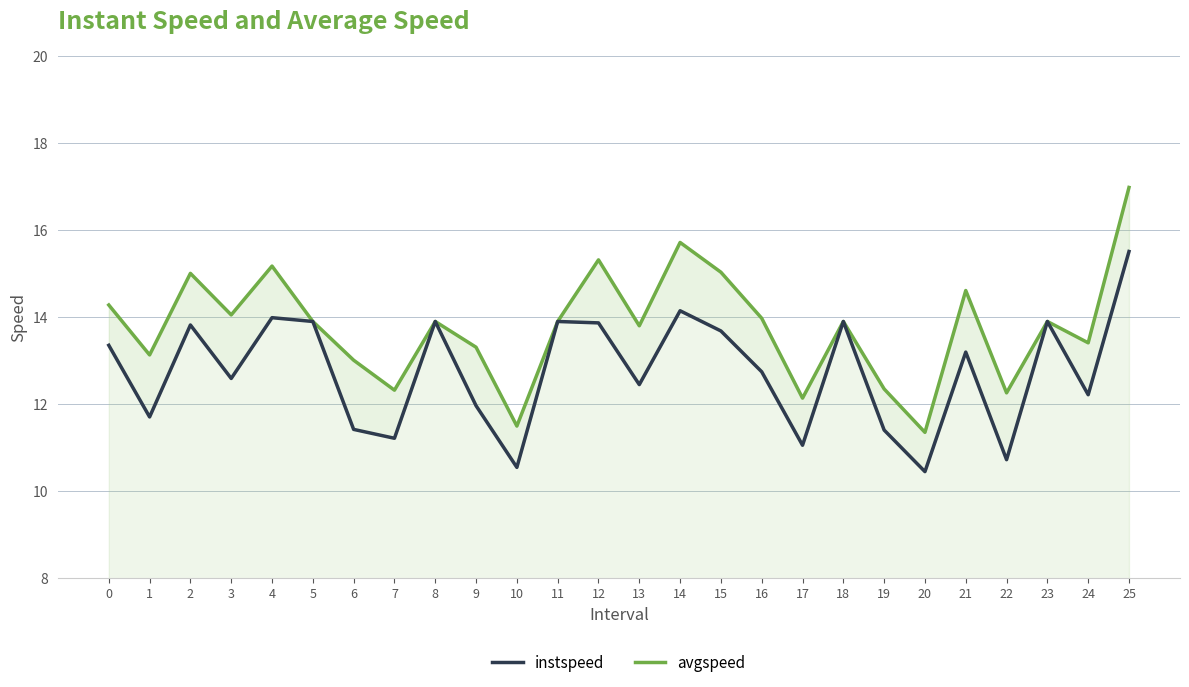

List the series in order of their peak value, highest first.

avgspeed, instspeed